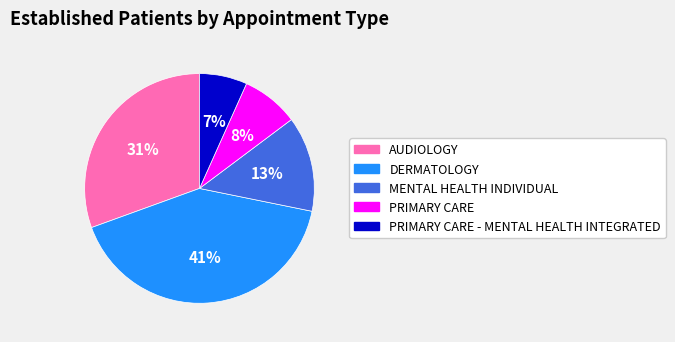

Is there any slice that represents more than half of the pie?

No